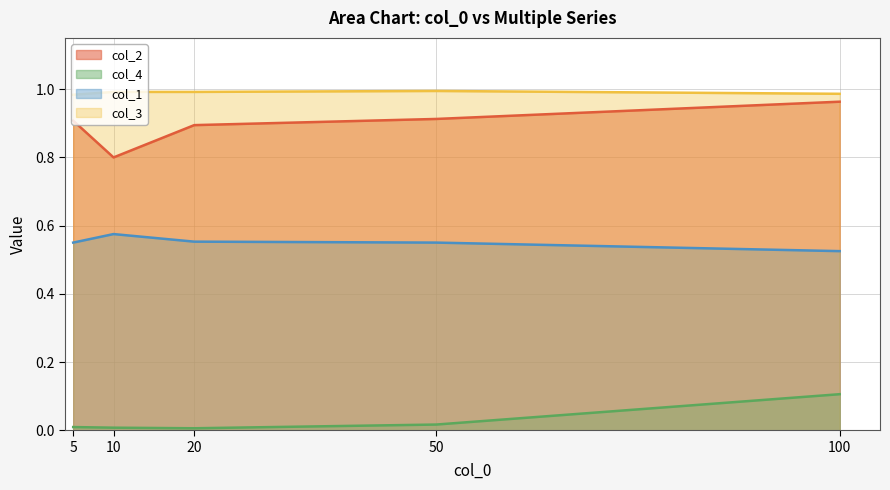

Reading left to right, extract all data points from this chart.

col_2: 5=0.9	10=0.8	20=0.9	50=0.9	100=1.0
col_4: 5=0.0	10=0.0	20=0.0	50=0.0	100=0.1
col_1: 5=0.6	10=0.6	20=0.6	50=0.6	100=0.5
col_3: 5=1.0	10=1.0	20=1.0	50=1.0	100=1.0